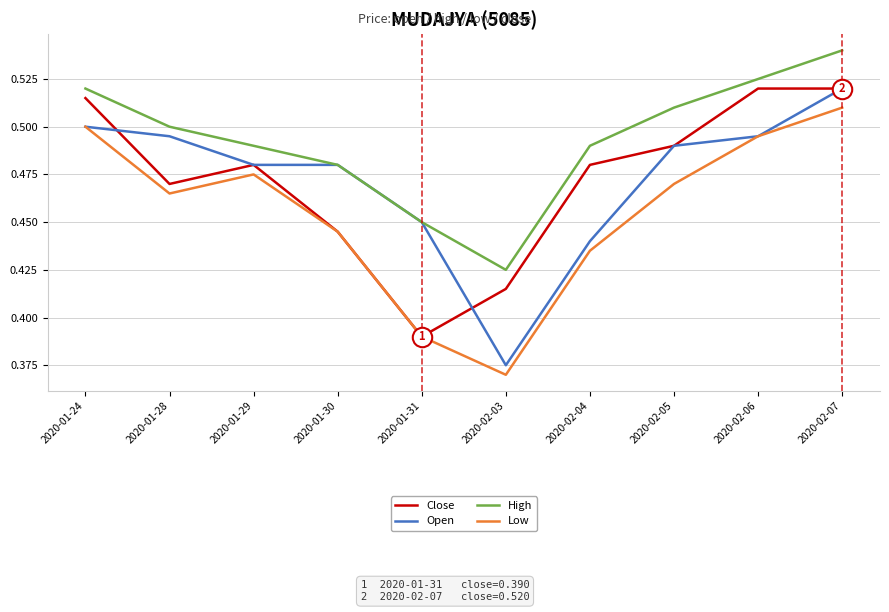

Is the value of Close at 2020-01-28 greater than the value of Low at 2020-02-07?

No